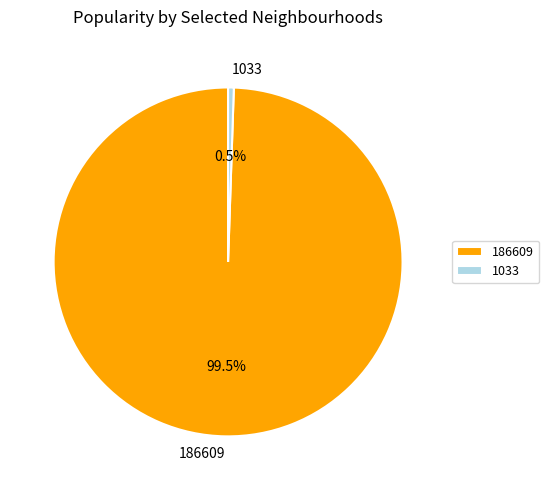

Rank the categories by value from highest to lowest.

186609, 1033